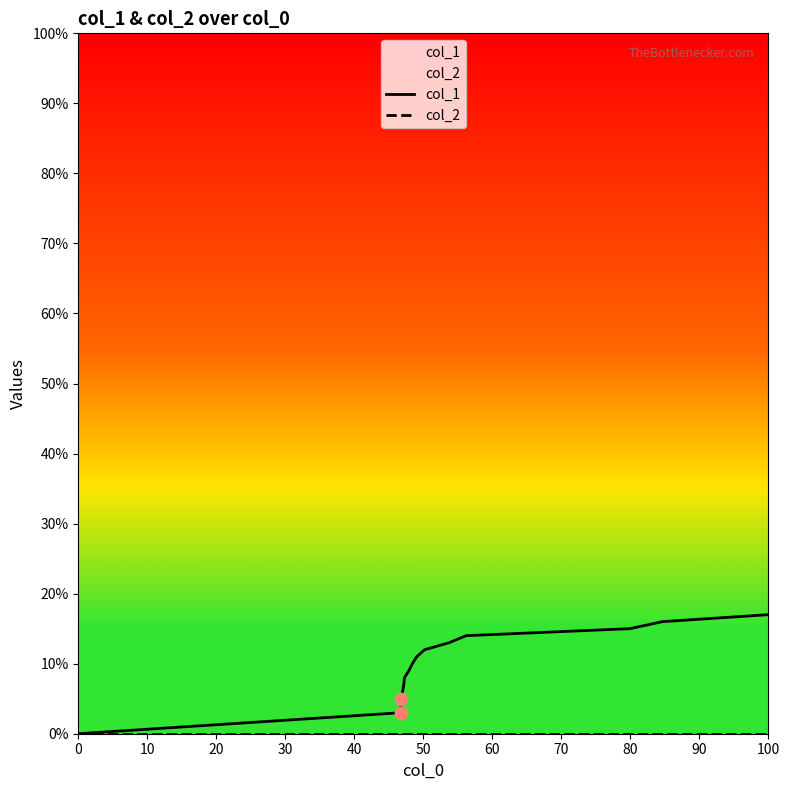

At how many categories does at least one series exceed 3?

14